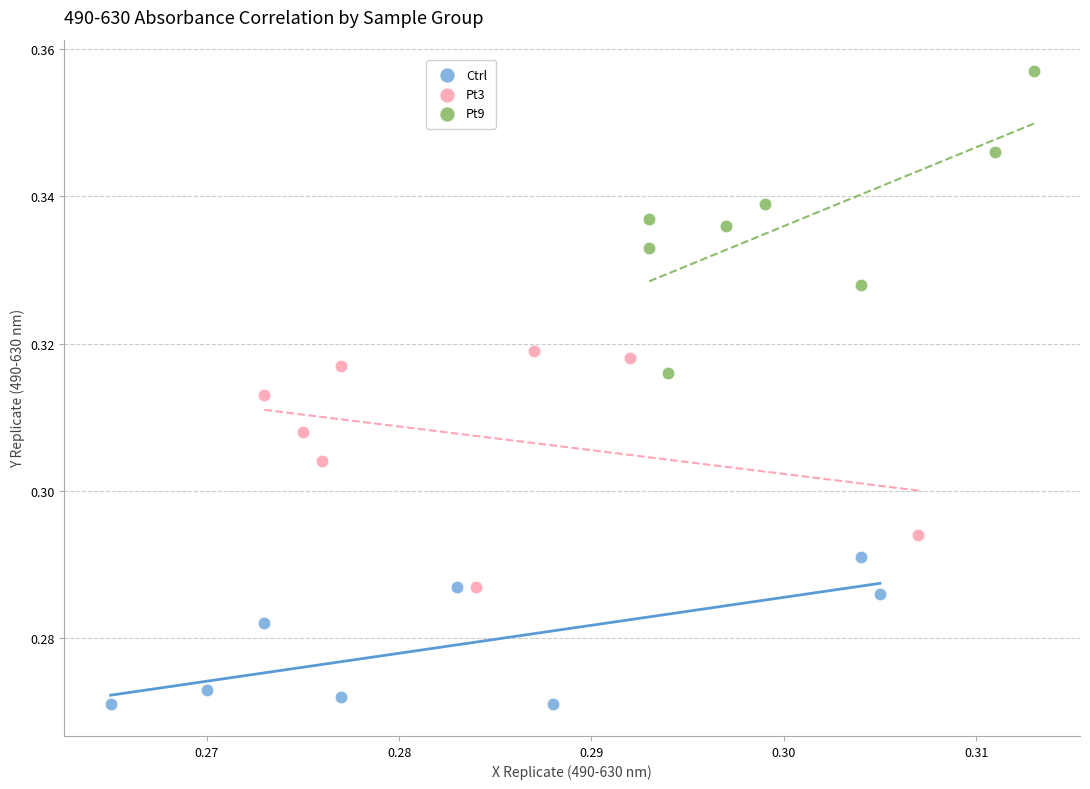

Which series reaches the maximum Y coordinate?

Pt9